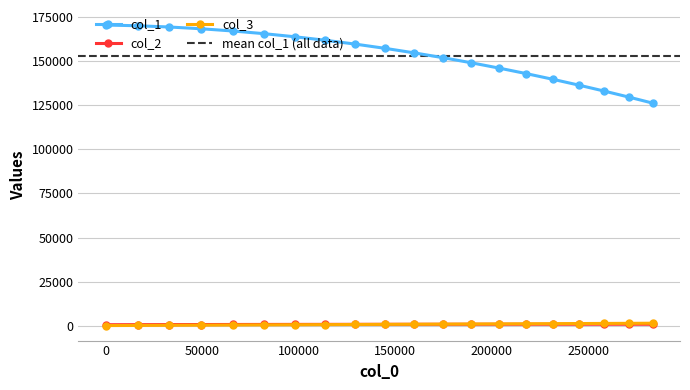

What is the value of the col_1 point at the 17th from the left?

136558.2